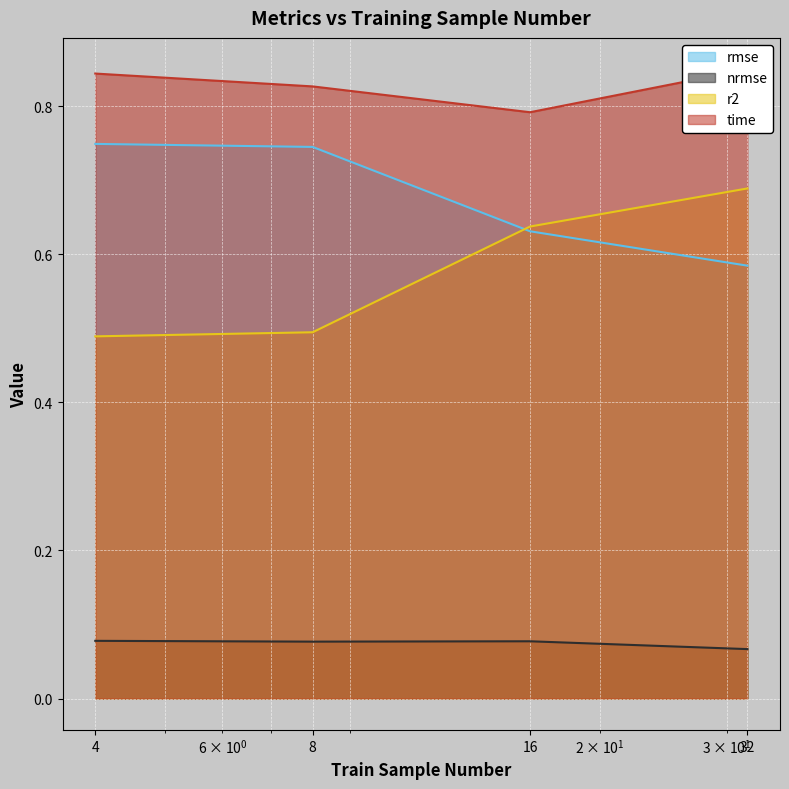

How many lines are shown in the chart?

4